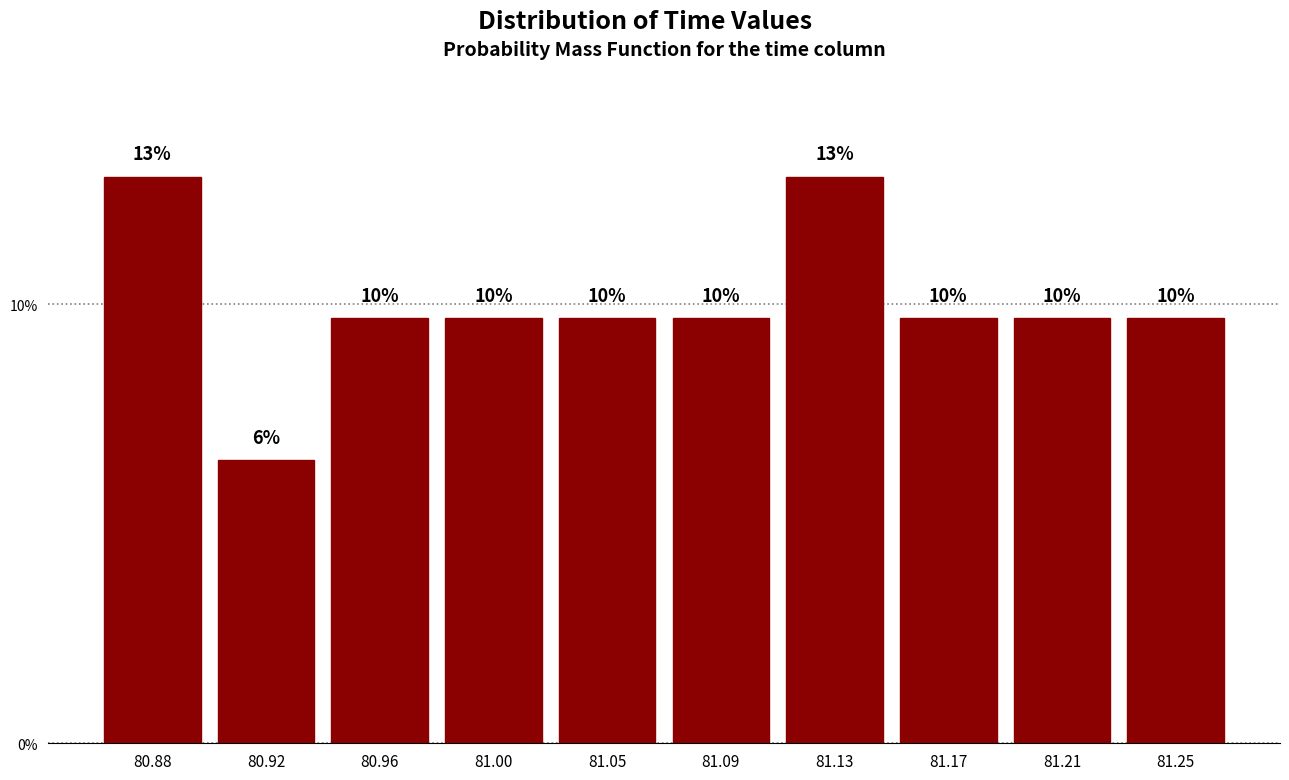

Does the chart contain any negative values?

No